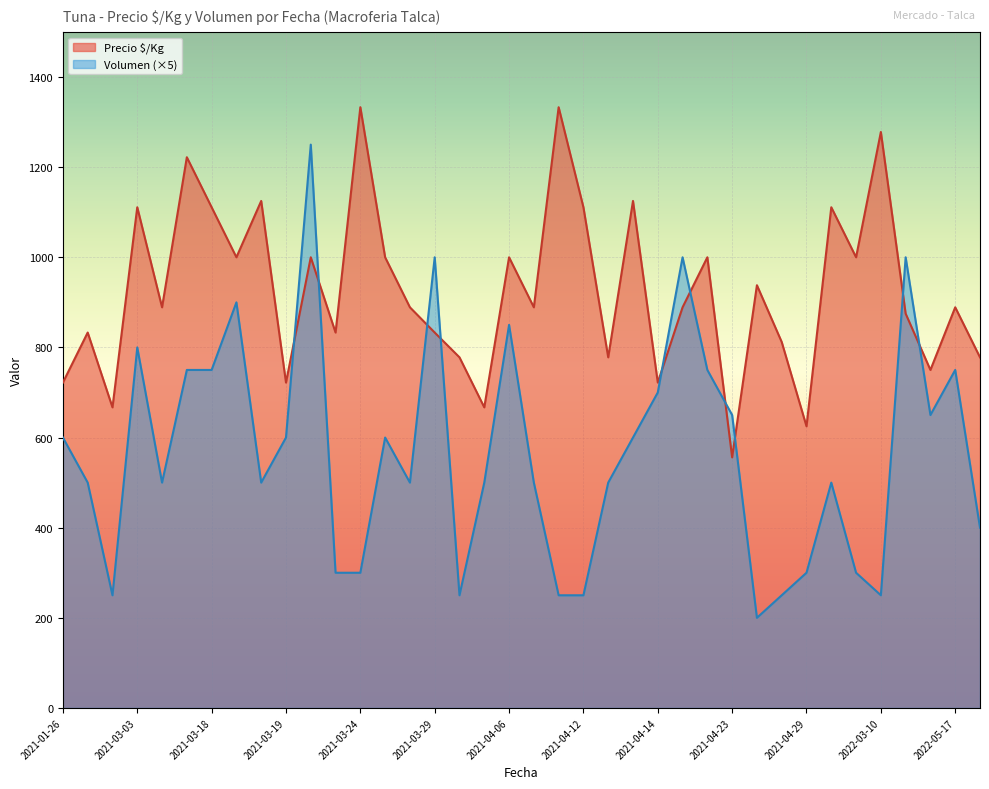

How many times do Volumen and Precio $/Kg cross each other?

10